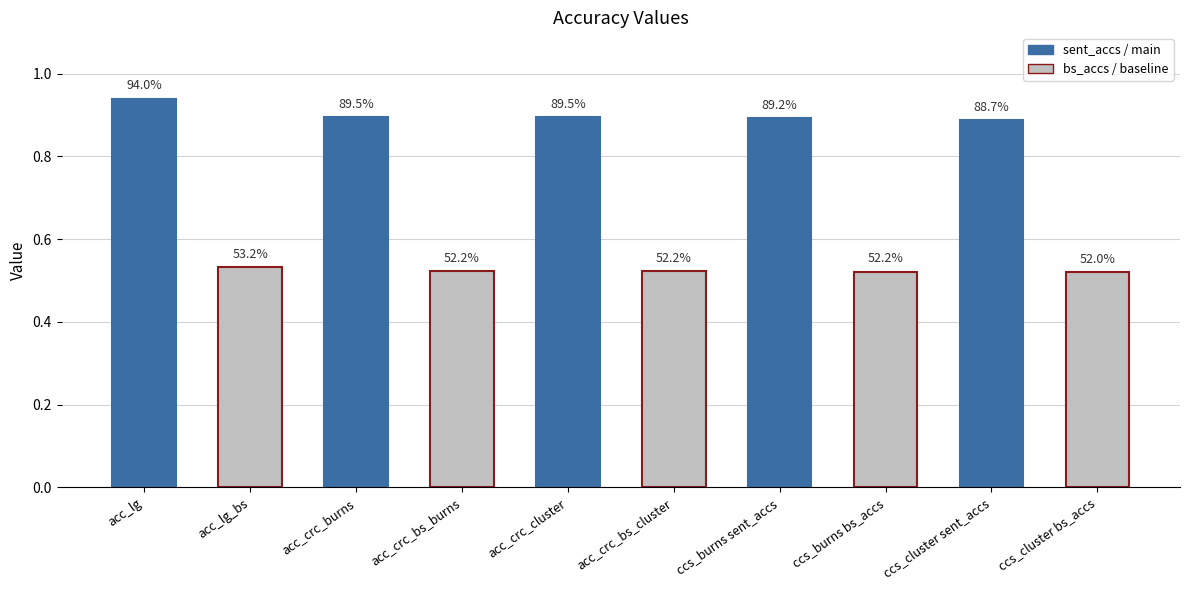

Between acc_lg and ccs_cluster bs_accs, which is larger?

acc_lg